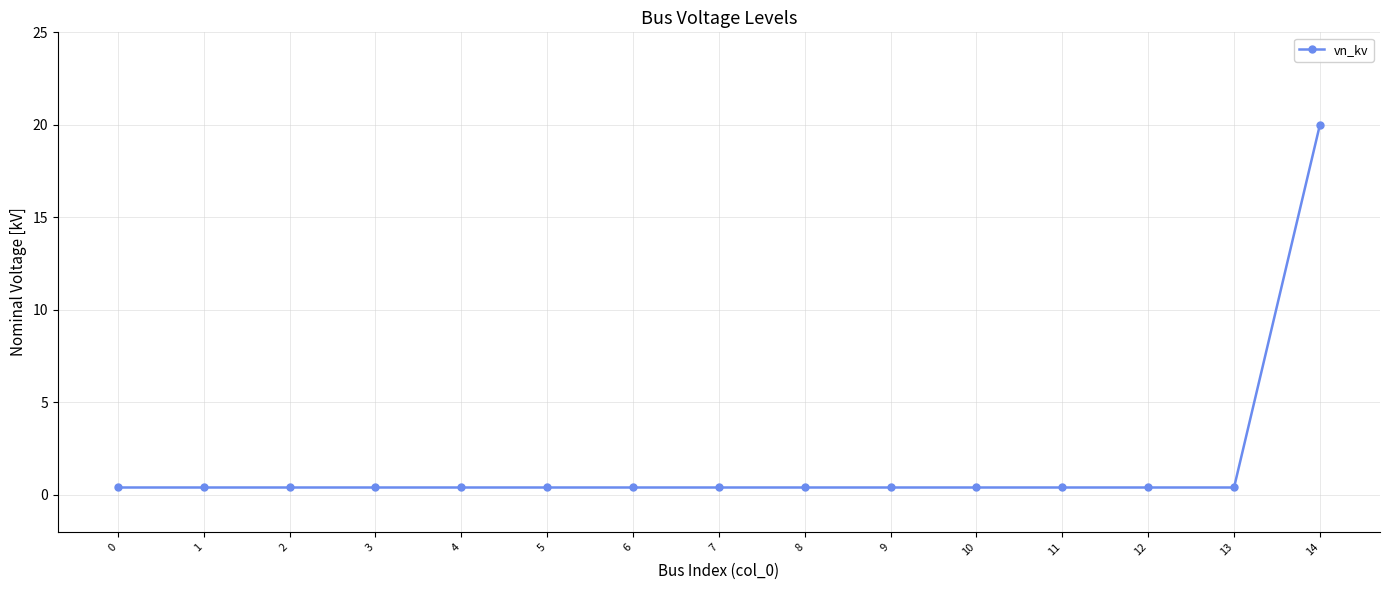

The chart shows a value of 0.4 at 5. True or false?

True